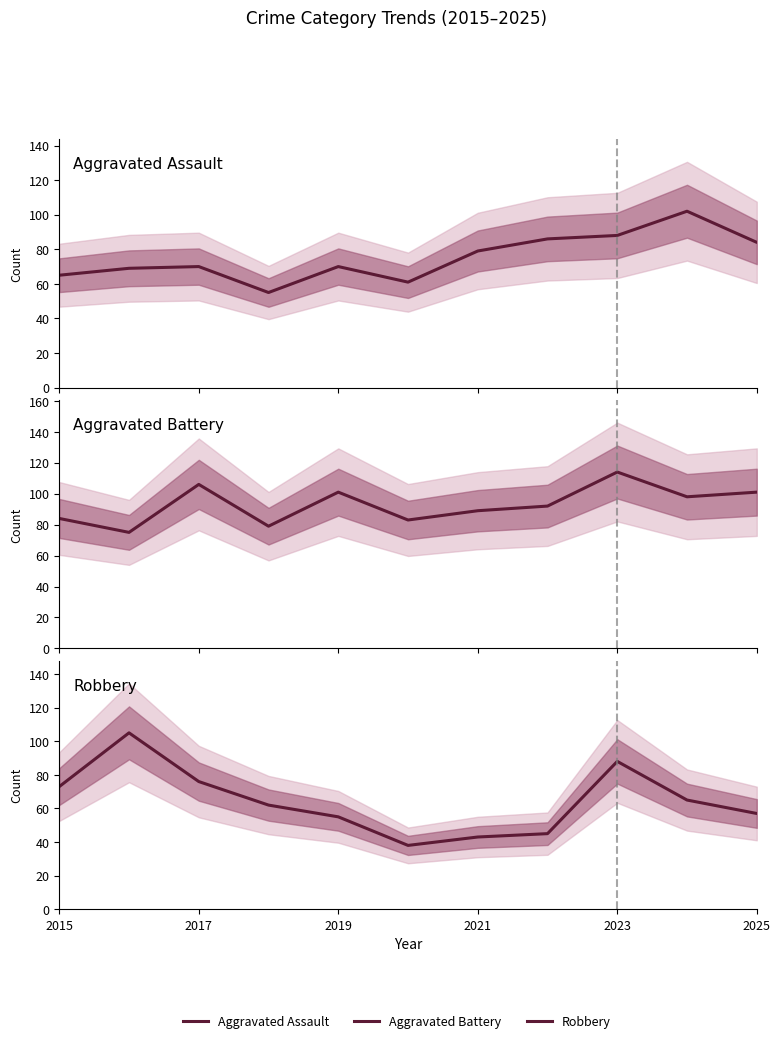

How many values in the Aggravated Assault series exceed 70?

5